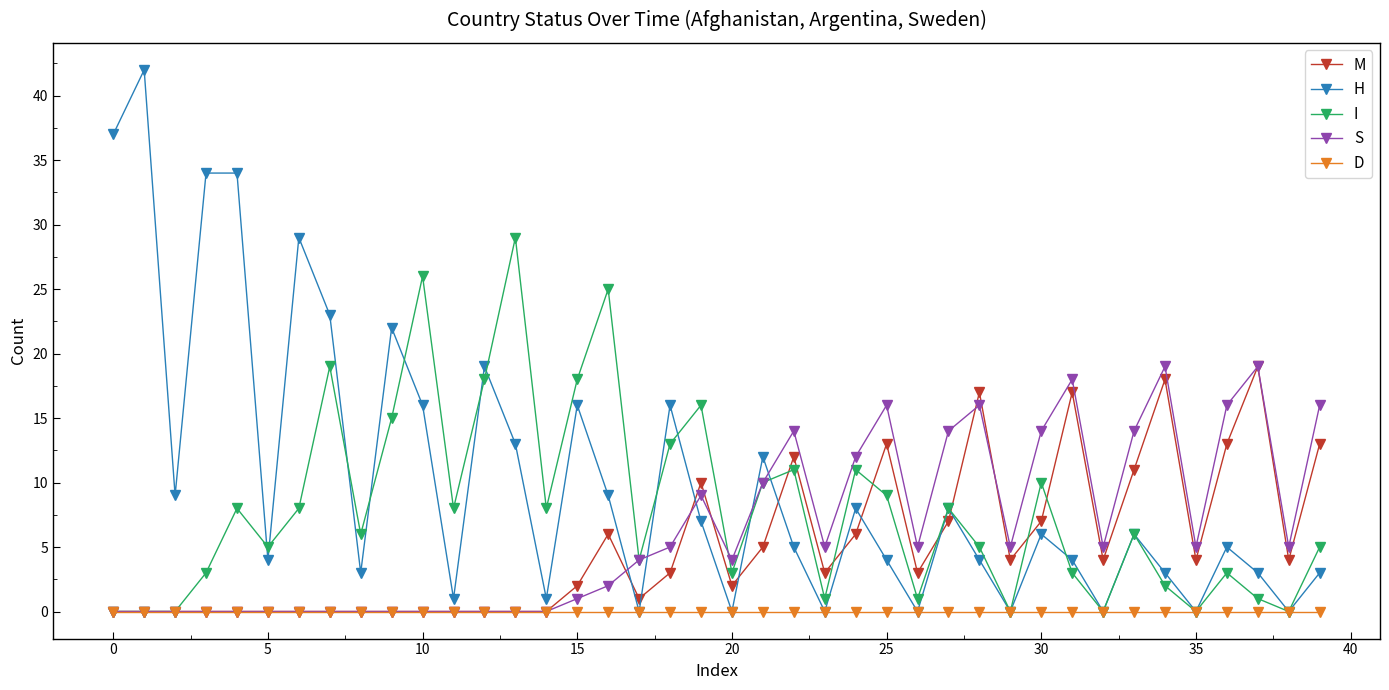

How many distinct data groups are displayed?

5